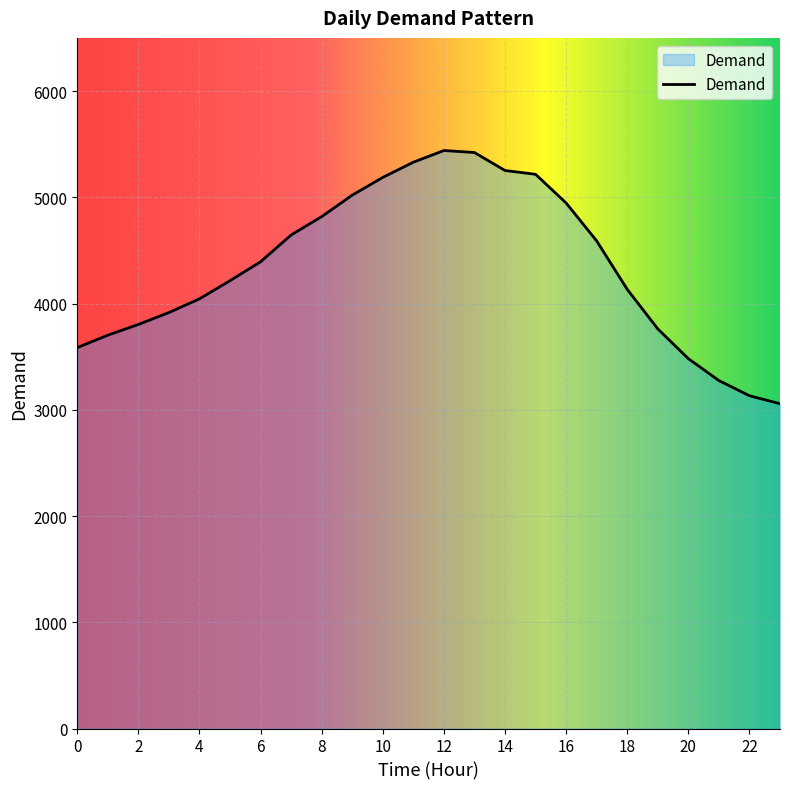

What is the smallest value displayed?

3057